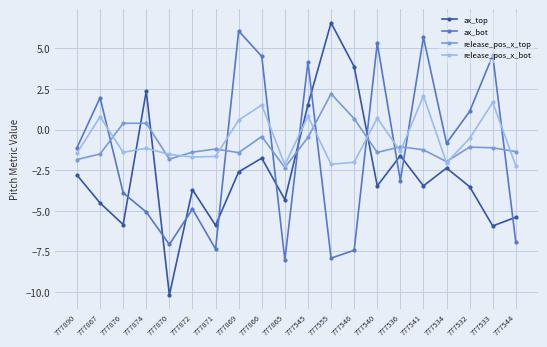

Does the chart display data point markers on the line(s)?

Yes